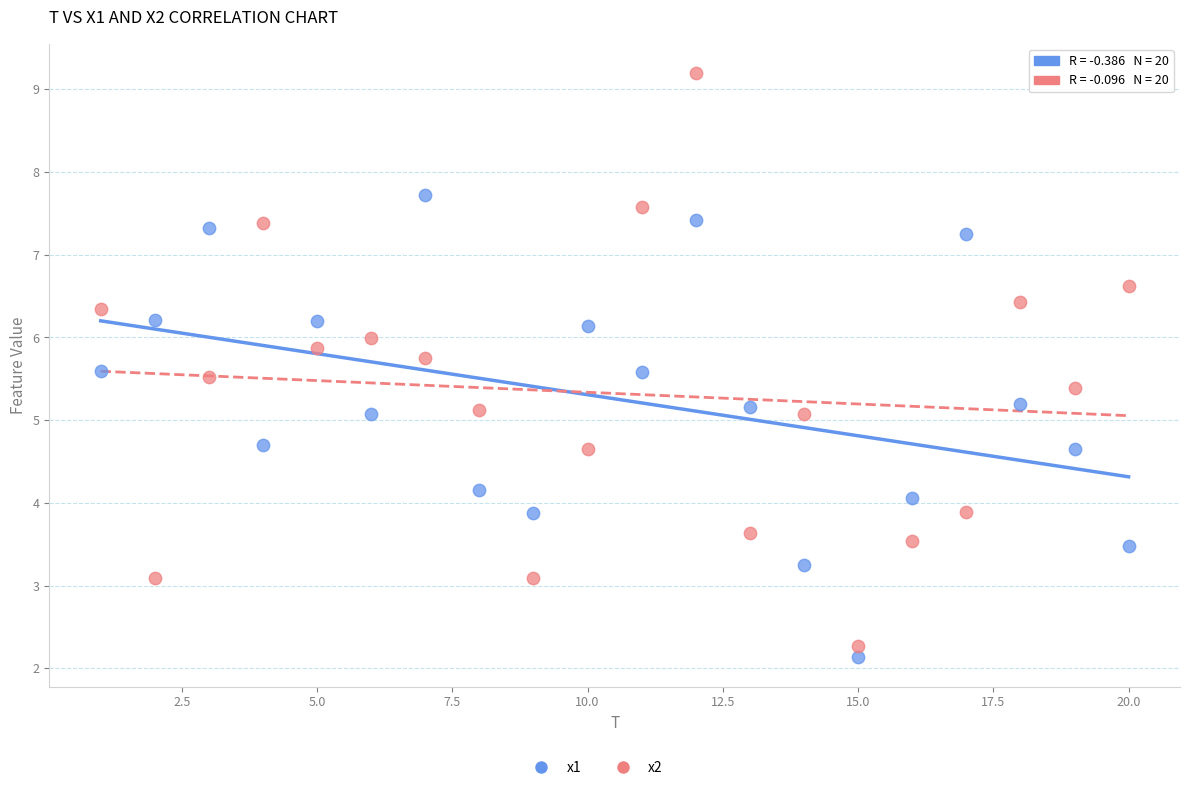

Which series contains the highest Y value?

x2